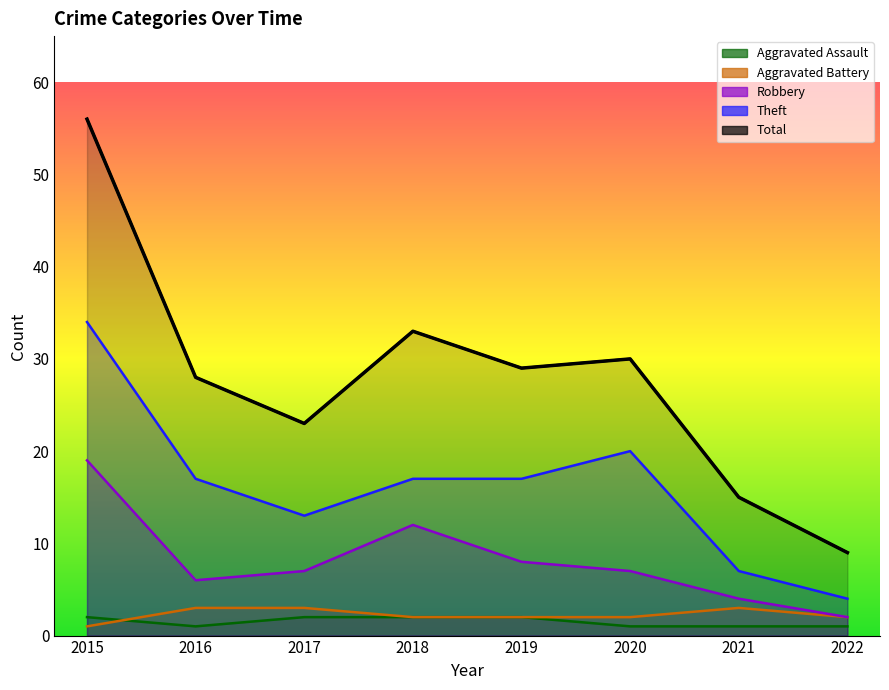

Reading left to right, extract all data points from this chart.

Aggravated Assault: 2	1	2	2	2	1	1	1
Aggravated Battery: 1	3	3	2	2	2	3	2
Robbery: 19	6	7	12	8	7	4	2
Theft: 34	17	13	17	17	20	7	4
Total: 56	28	23	33	29	30	15	9